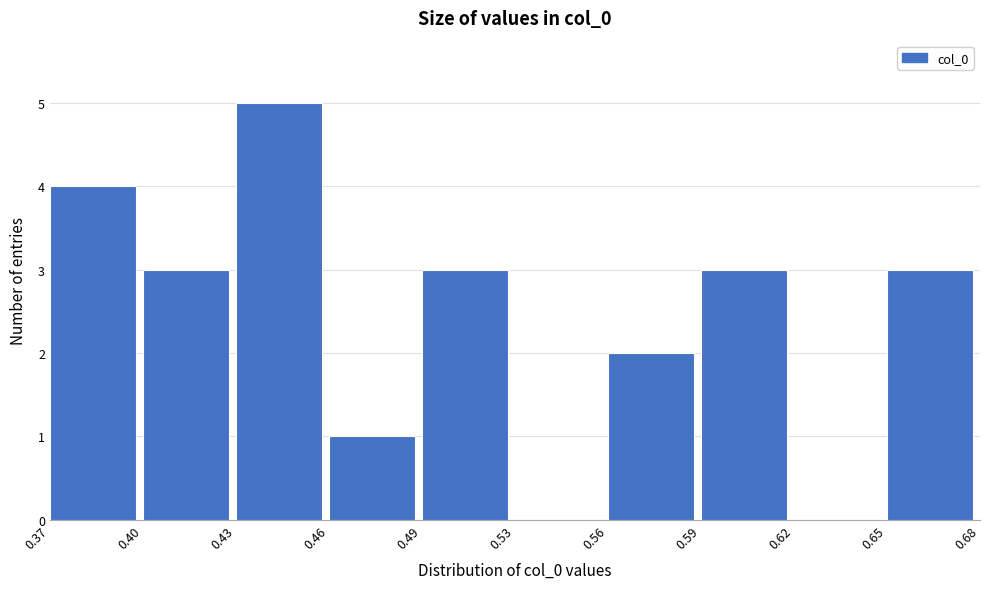

Reading right to left, transcribe all the data shown in this chart.

0.65=3	0.62=0	0.59=3	0.56=2	0.53=0	0.49=3	0.46=1	0.43=5	0.40=3	0.37=4